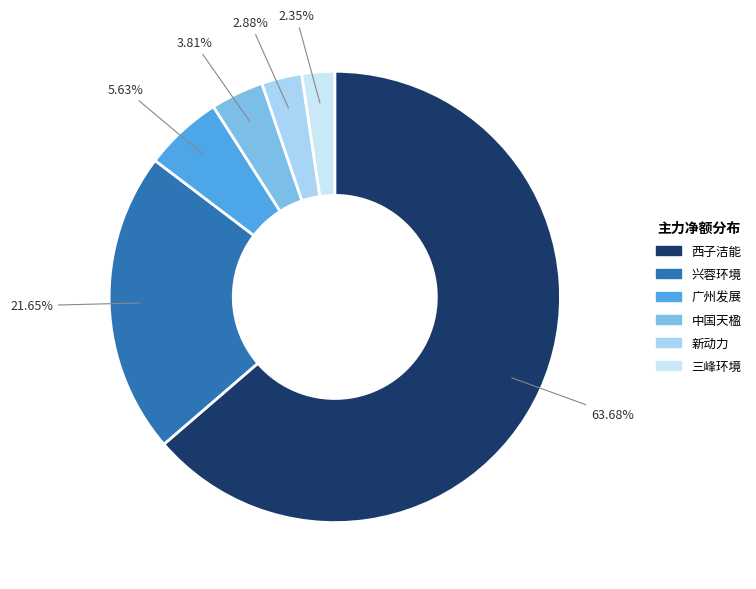

To the nearest percent, what is the average slice percentage?

17%